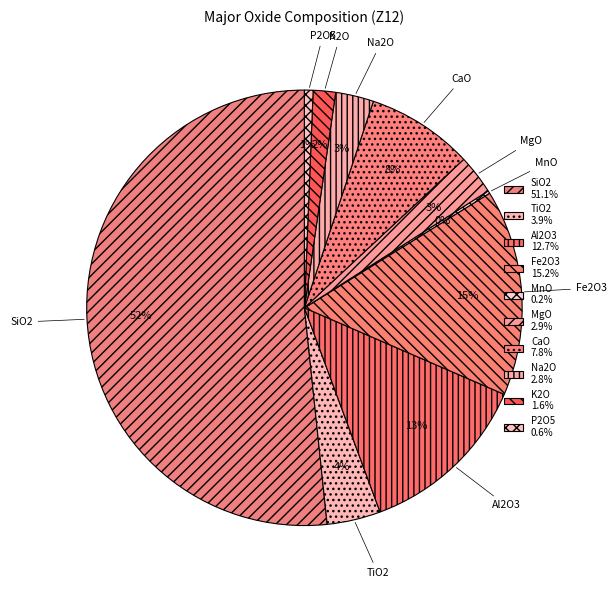

What percentage is the P2O5 slice, to the nearest percent?

1%